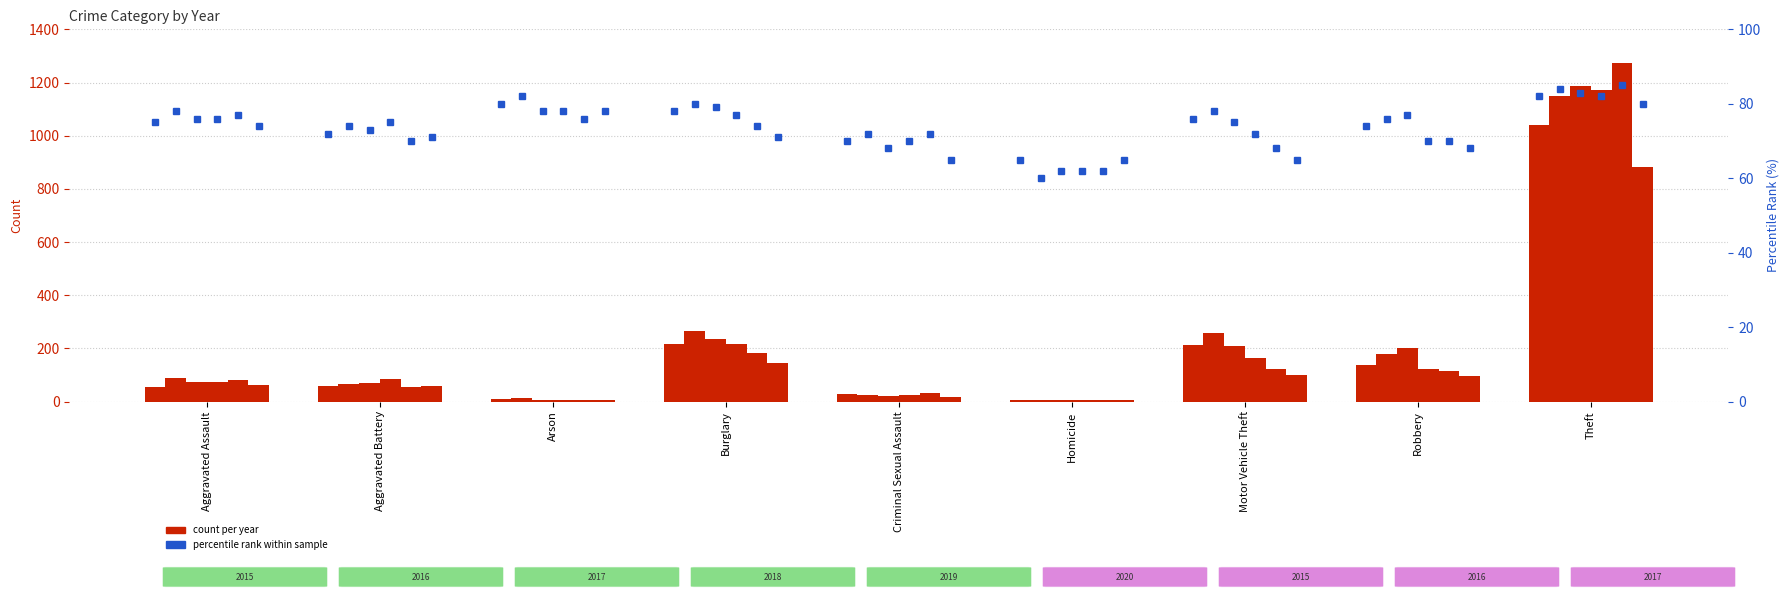

At which label is percentile 2018 closest to 72?

Motor Vehicle Theft